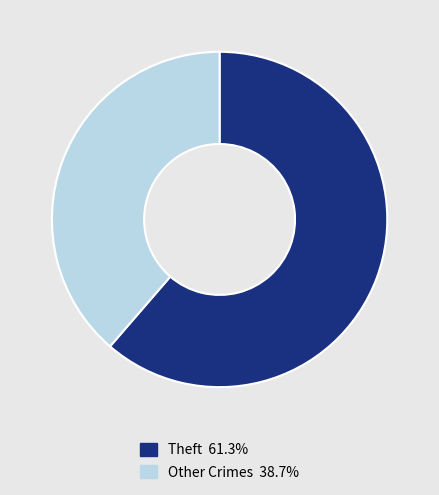

Count the number of slices in the pie.

2